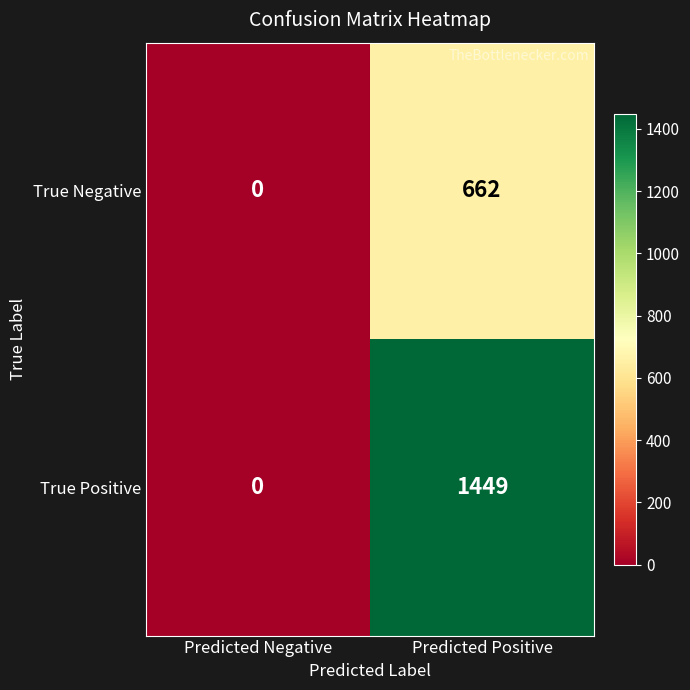

Read the True Negative value at Predicted Positive, to the nearest 50.

650